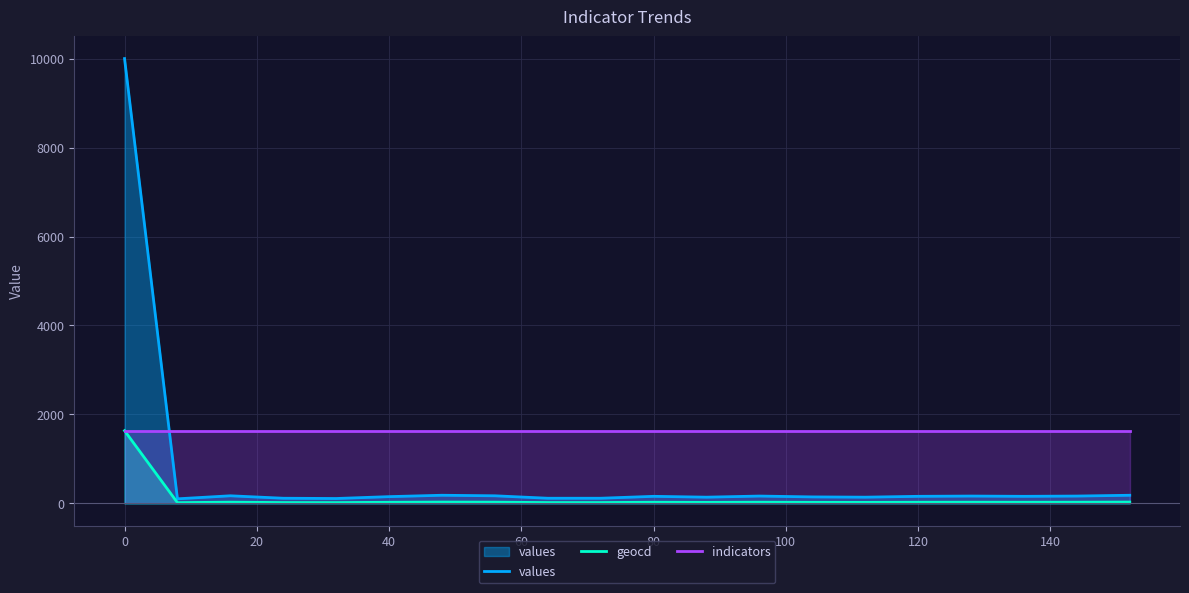

At which category is the sum across all series the highest?

0